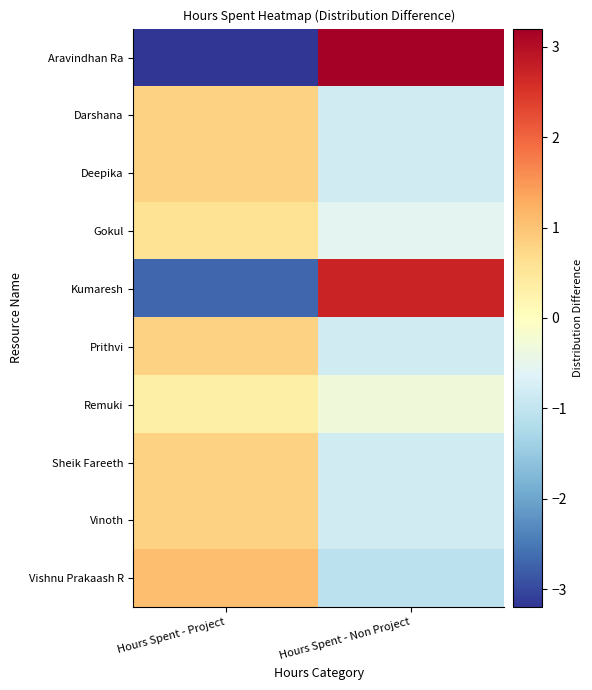

What is the difference between the highest and lowest values at Hours Spent - Non Project?

4.2